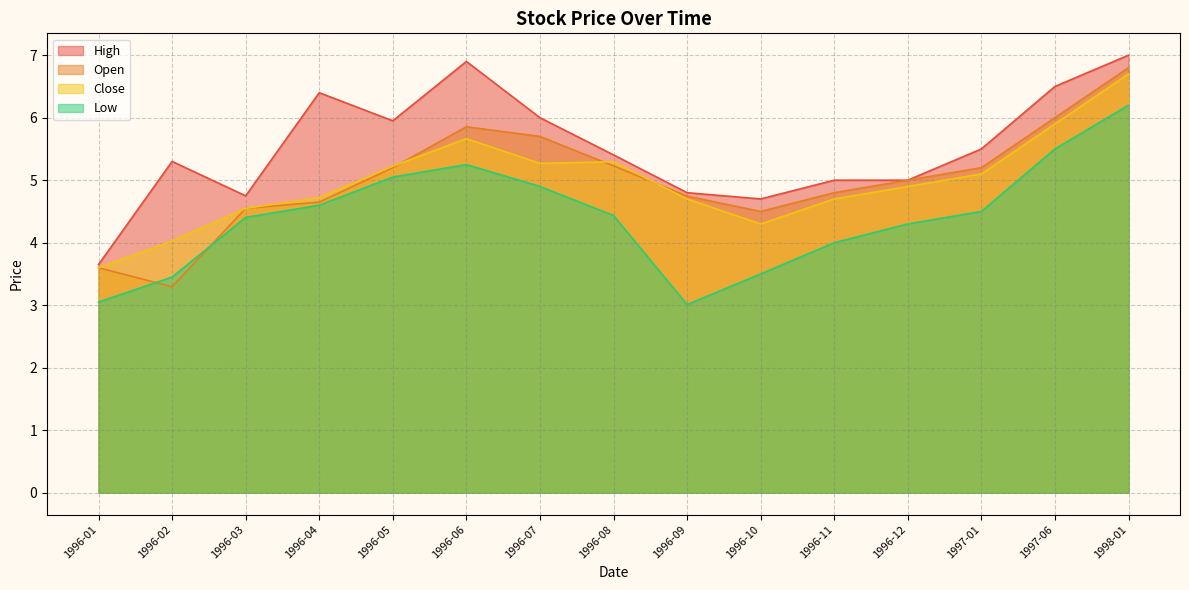

What is the average value of the High series?

5.5